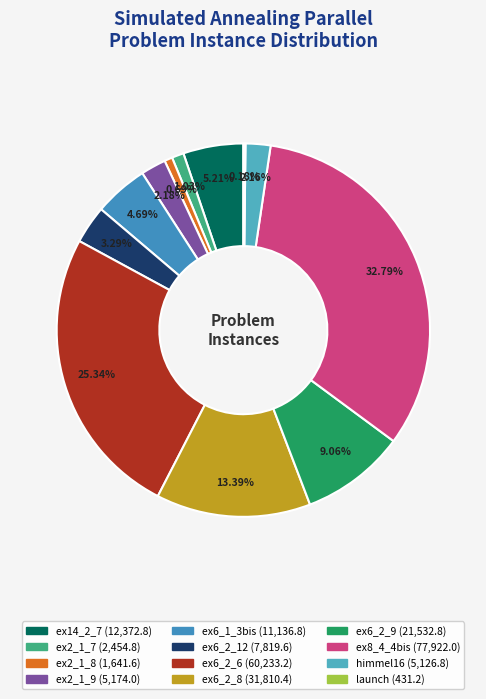

Is there any slice that represents more than half of the pie?

No